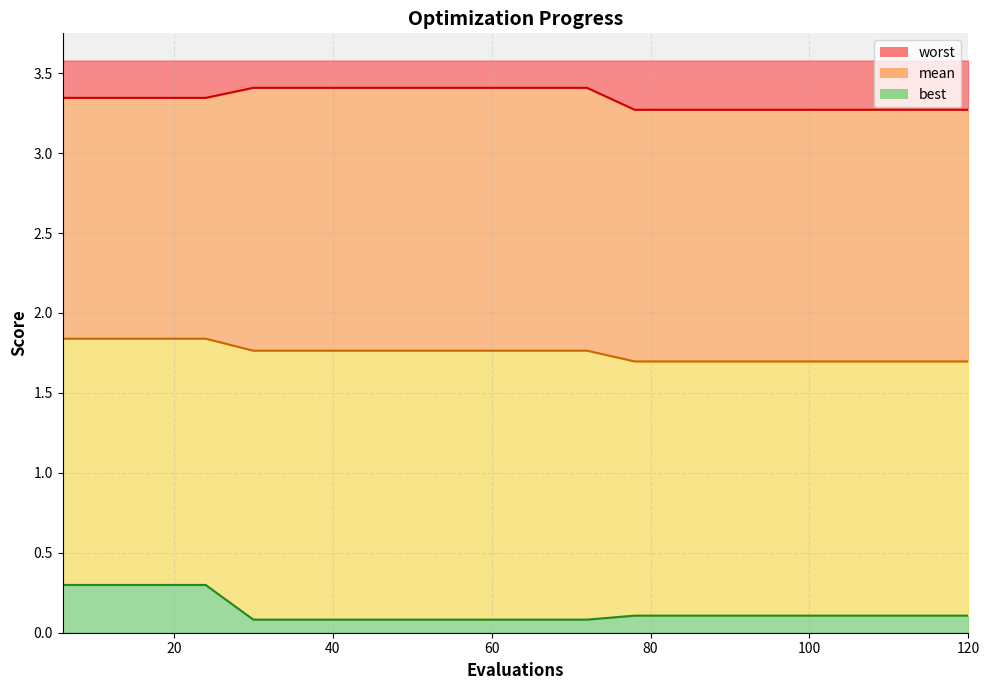

At which label does worst reach its minimum?

78